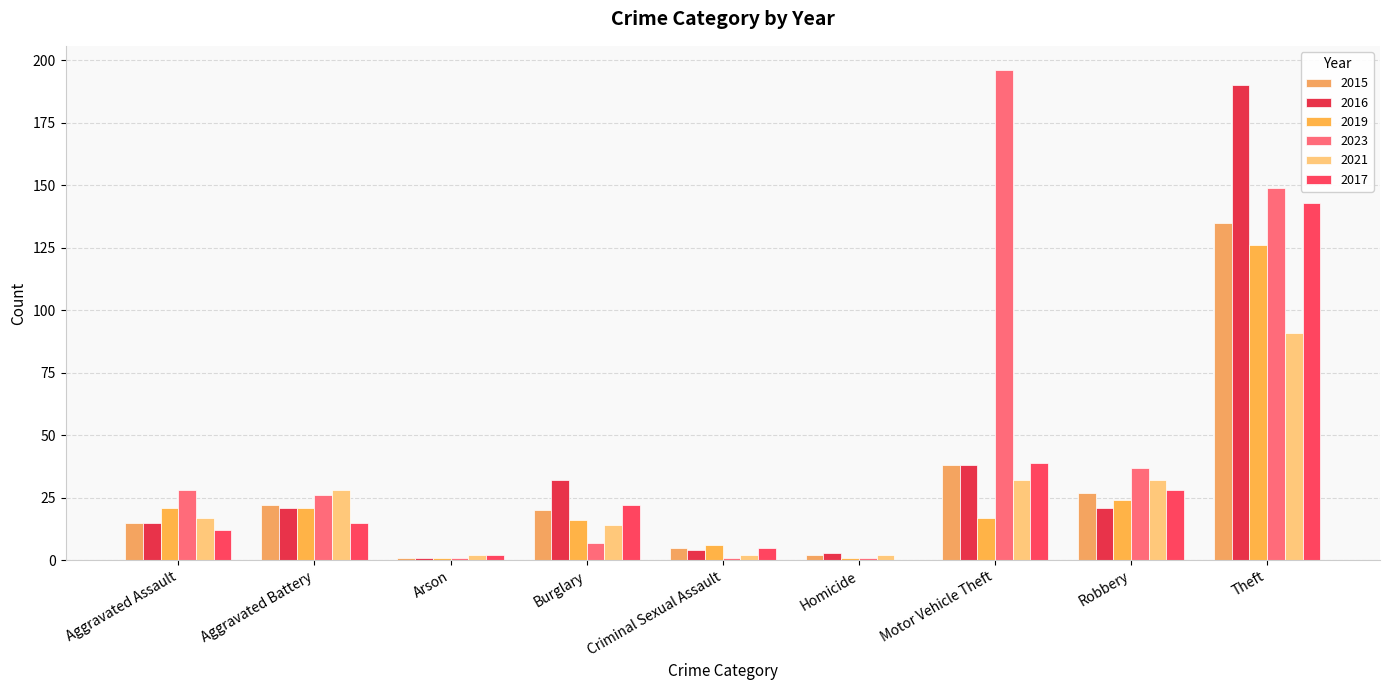

Which category has the lowest value across all series?

Homicide